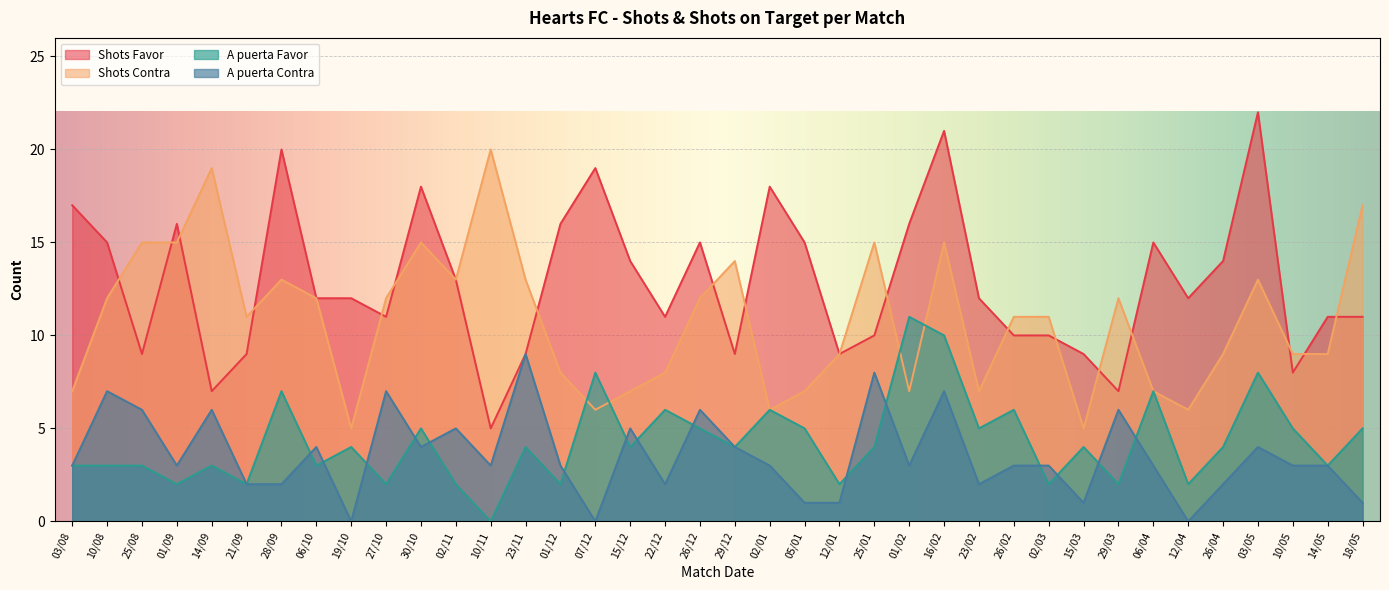

What is the label of the 21st point from the right?

22/12